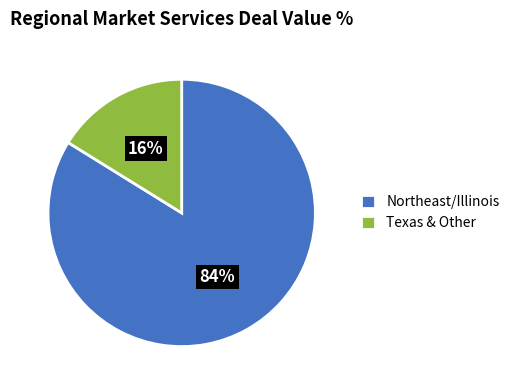

Is the sum of Texas & Other and Northeast/Illinois greater than half?

Yes